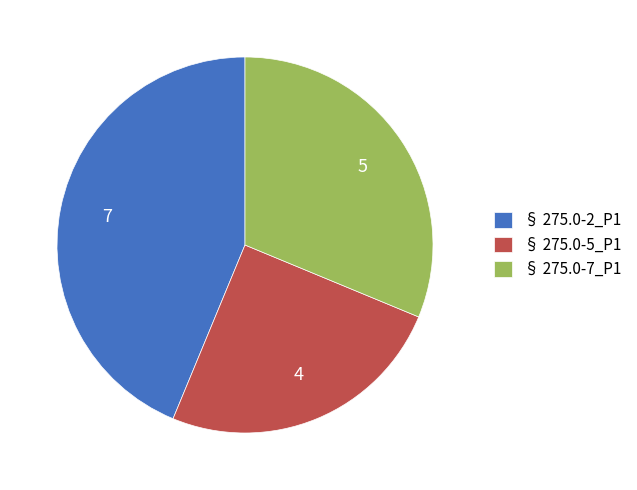

Do § 275.0-2_P1 and § 275.0-5_P1 together represent more than half of the pie?

Yes